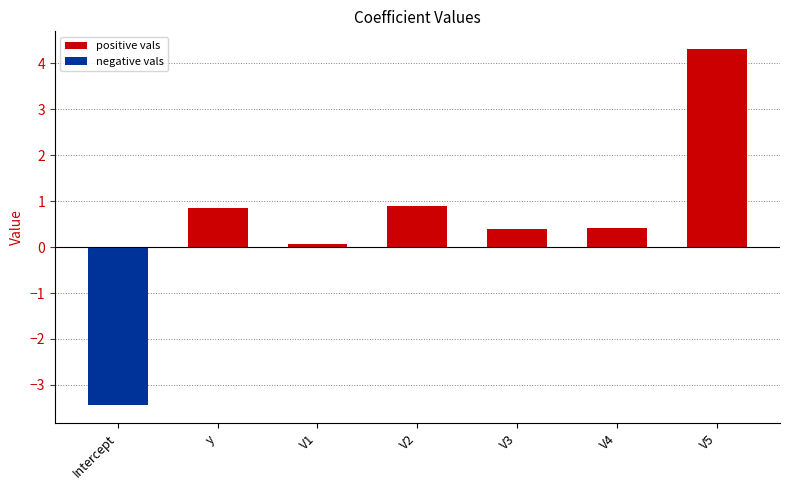

How many bars are there in total?

7